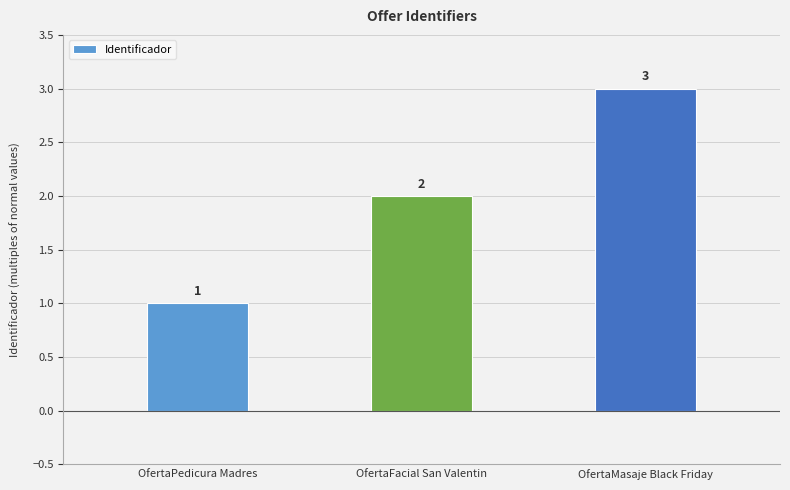

Reading left to right, extract all data points from this chart.

1	2	3